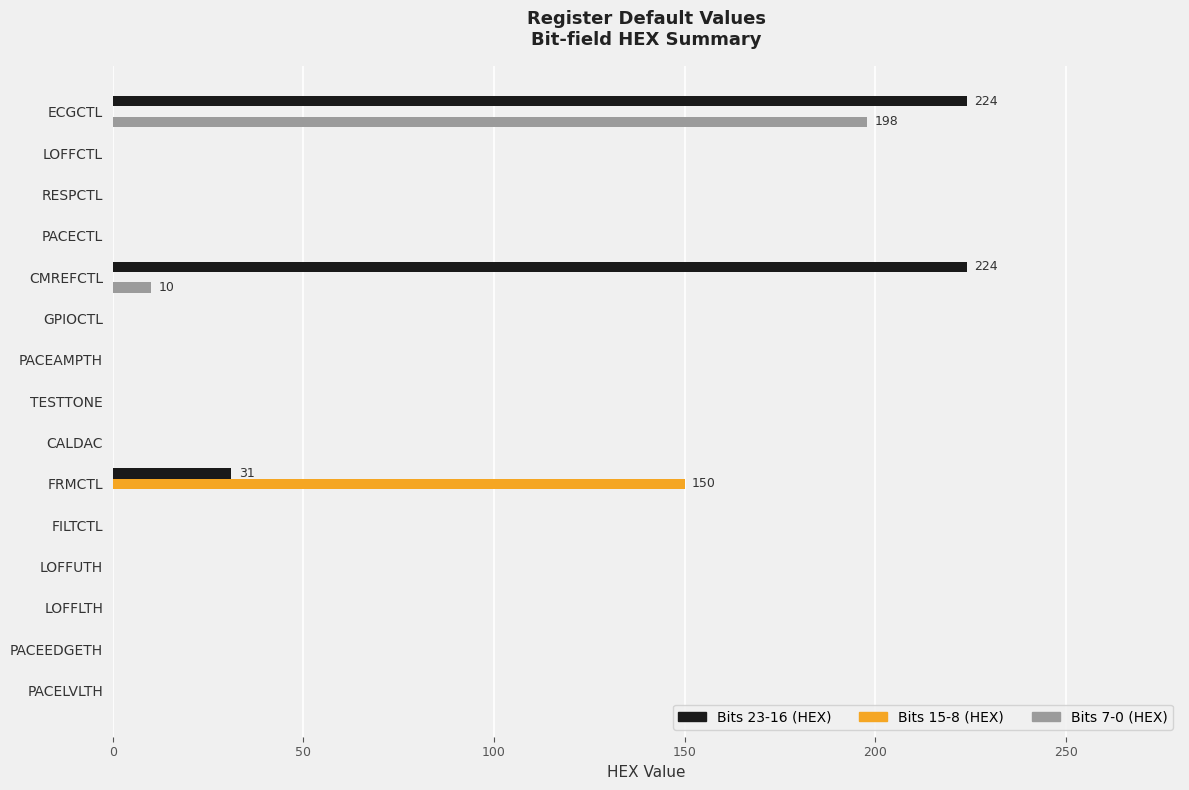

What is the highest value of the Bits 23-16 (HEX) series?

224